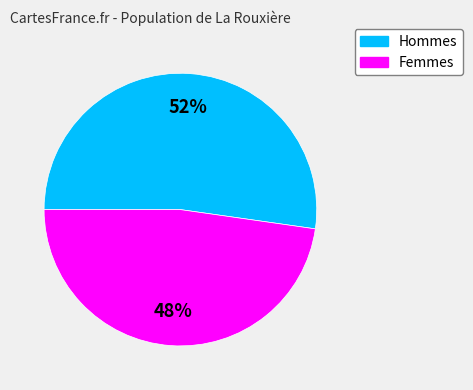

Between Hommes and Femmes, which is larger?

Hommes